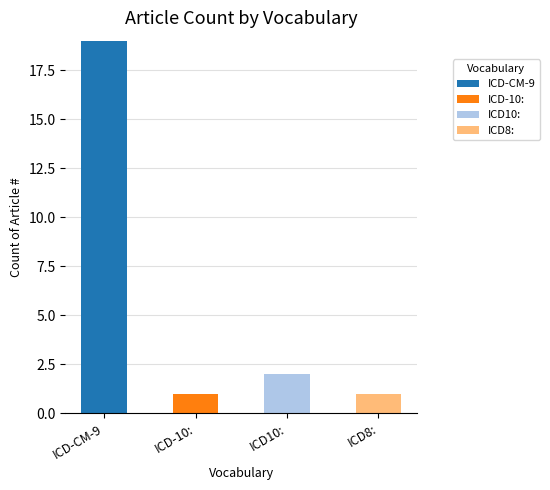

How many series are shown in this chart?

4